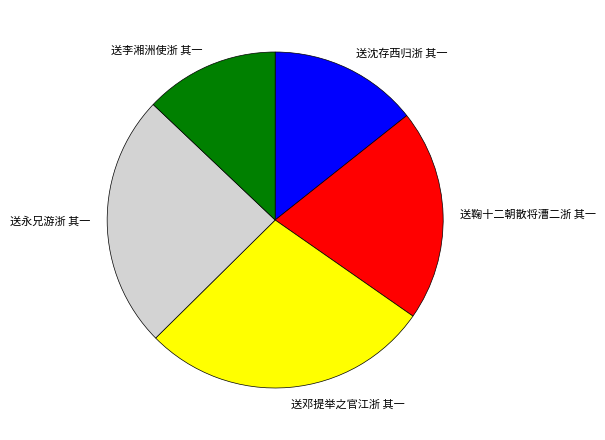

True or false: 送李湘洲使浙 其一 accounts for 5% of the total.

False